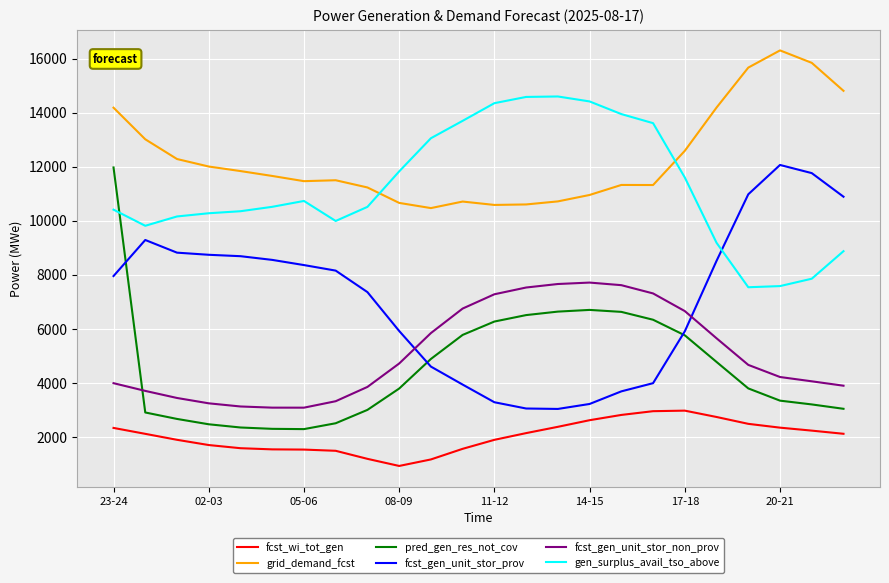

Which series has the largest total across all categories?

grid_demand_fcst